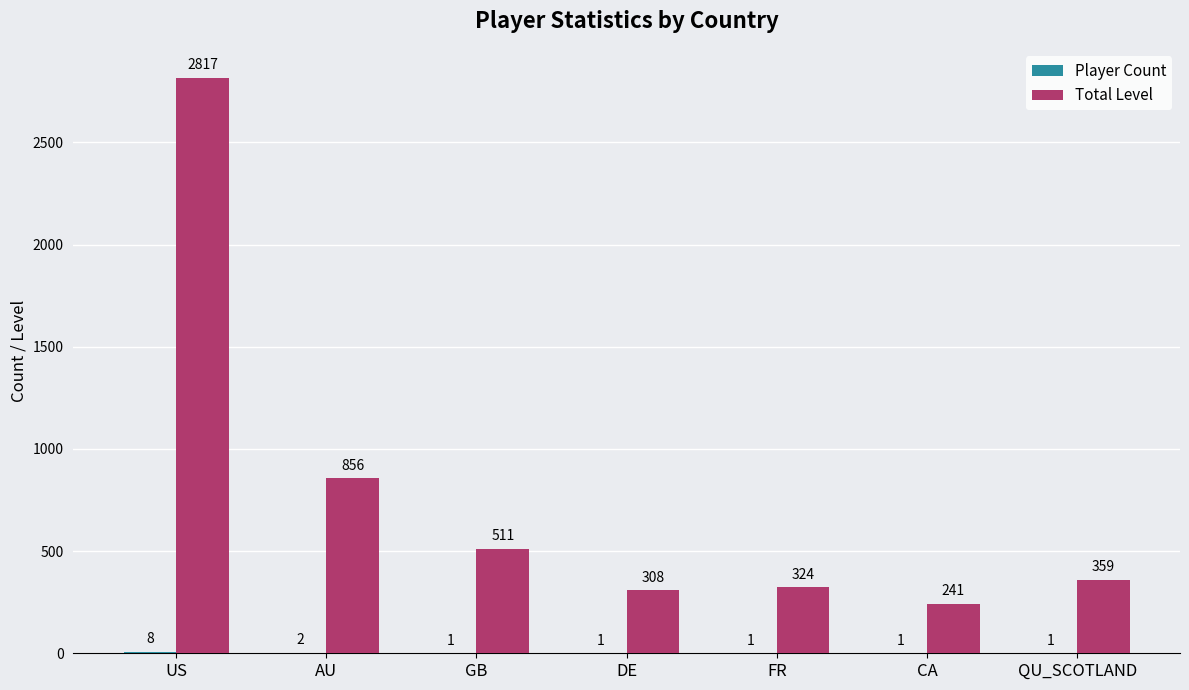

Where is Total Level nearest to the value 1529?

AU